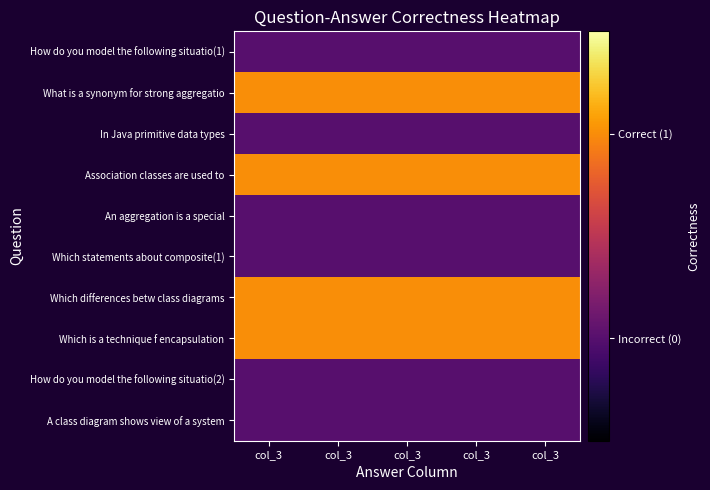

Reading left to right, transcribe all the data shown in this chart.

How do you model the following situatio(1): col_3=0	col_3=0	col_3=0	col_3=0	col_3=0
What is a synonym for strong aggregatio: col_3=1	col_3=1	col_3=1	col_3=1	col_3=1
In Java primitive data types: col_3=0	col_3=0	col_3=0	col_3=0	col_3=0
Association classes are used to: col_3=1	col_3=1	col_3=1	col_3=1	col_3=1
An aggregation is a special: col_3=0	col_3=0	col_3=0	col_3=0	col_3=0
Which statements about composite(1): col_3=0	col_3=0	col_3=0	col_3=0	col_3=0
Which differences betw class diagrams: col_3=1	col_3=1	col_3=1	col_3=1	col_3=1
Which is a technique f encapsulation: col_3=1	col_3=1	col_3=1	col_3=1	col_3=1
How do you model the following situatio(2): col_3=0	col_3=0	col_3=0	col_3=0	col_3=0
A class diagram shows view of a system: col_3=0	col_3=0	col_3=0	col_3=0	col_3=0